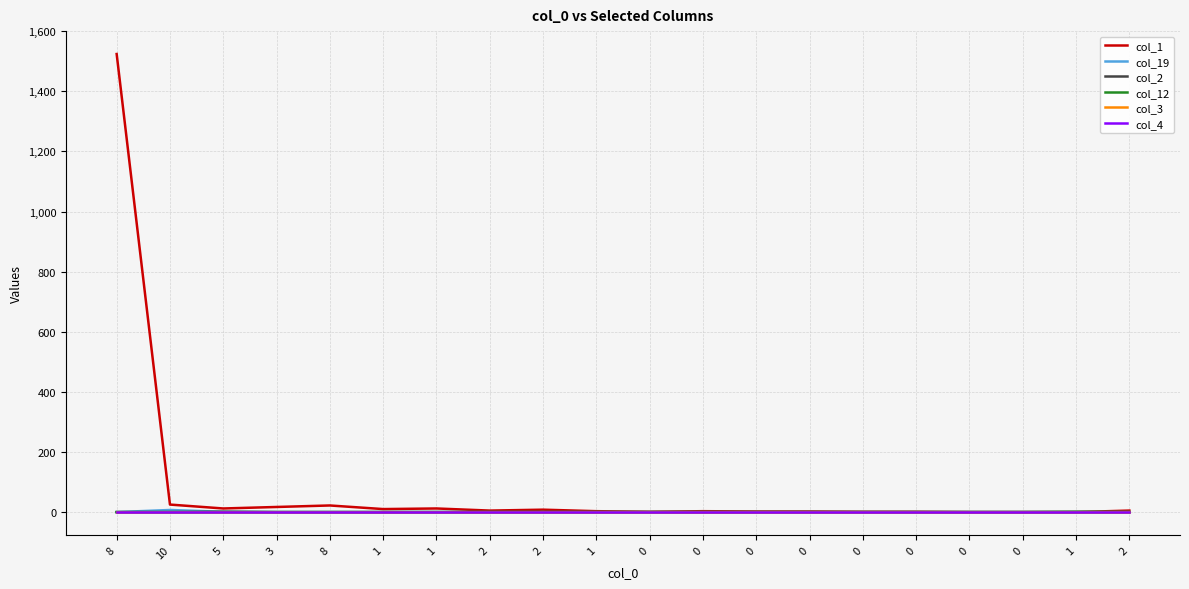

Which series has the largest range (max minus min)?

col_1